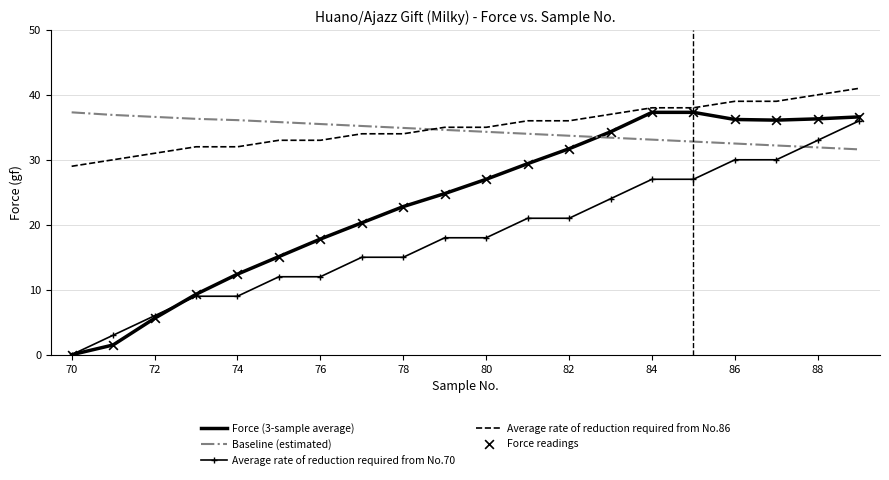

What is the maximum value shown in the chart?

41.0